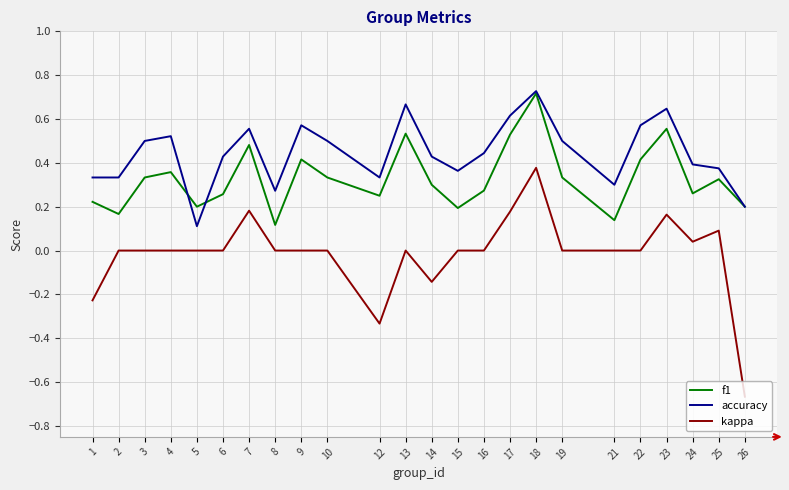

The kappa series shows 0.4 at 15. True or false?

False